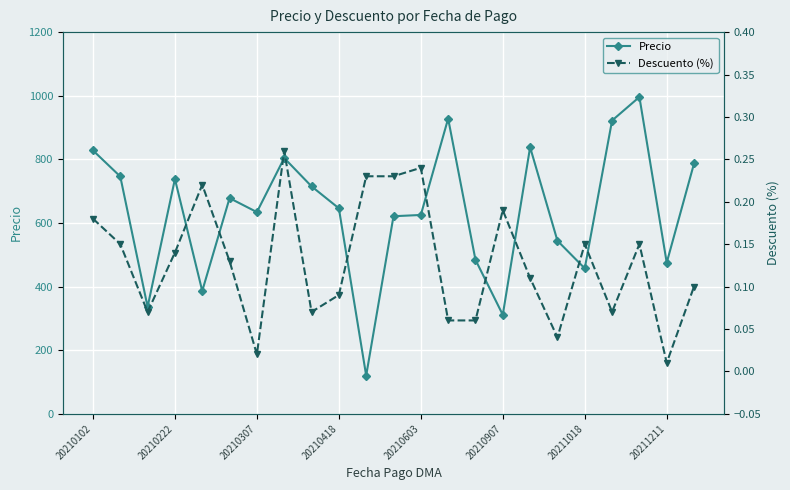

What is the average value of the Descuento (%) series?

0.1